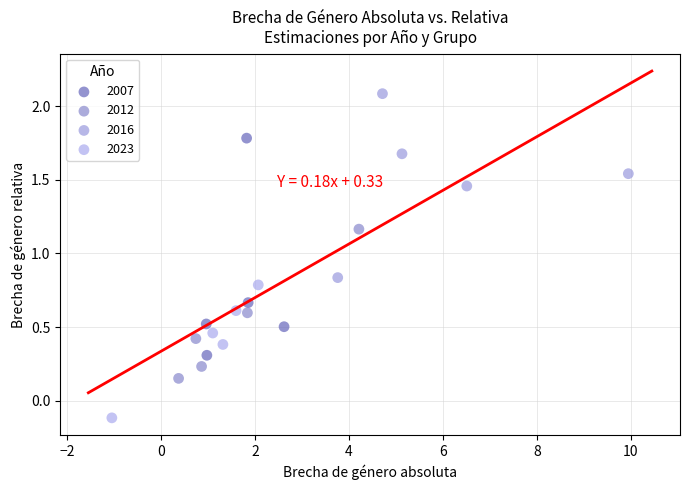

Which series has the largest Y range (max minus min)?

2007